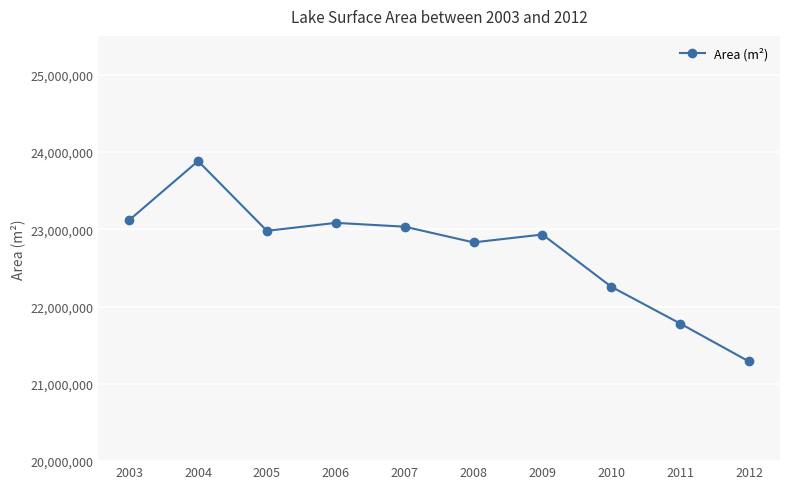

What is the maximum value shown in the chart?

23881500